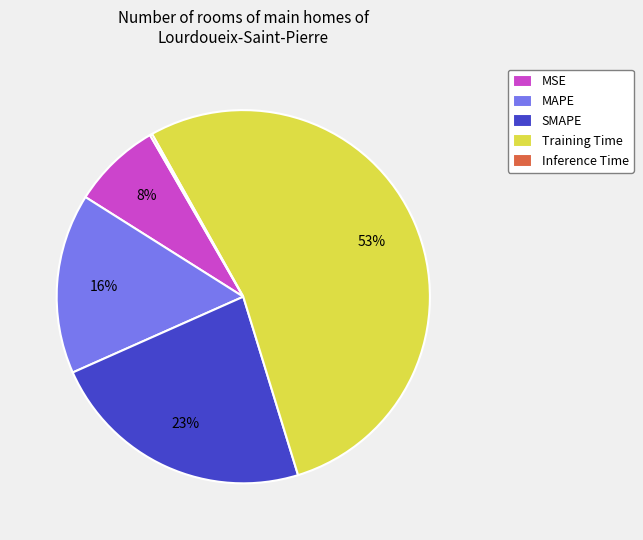

To the nearest percent, what is the average slice percentage?

20%